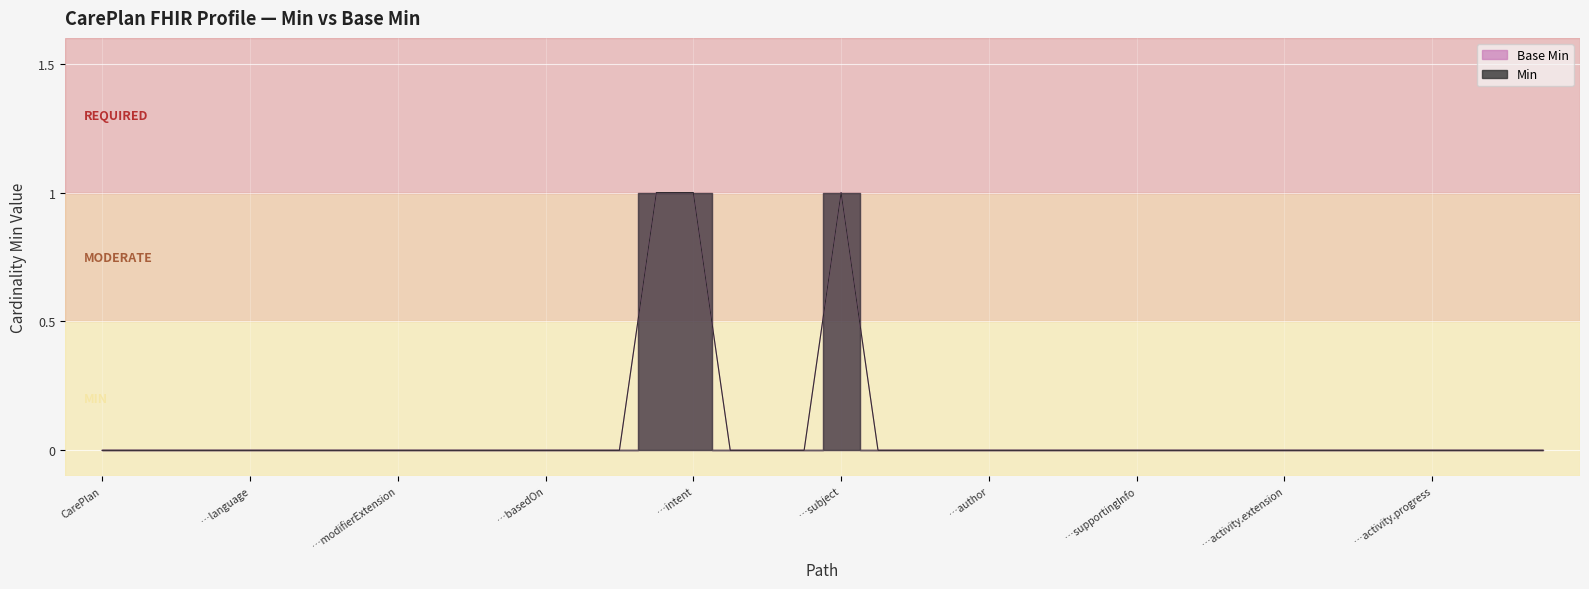

What position from the right is CarePlan.created?

17